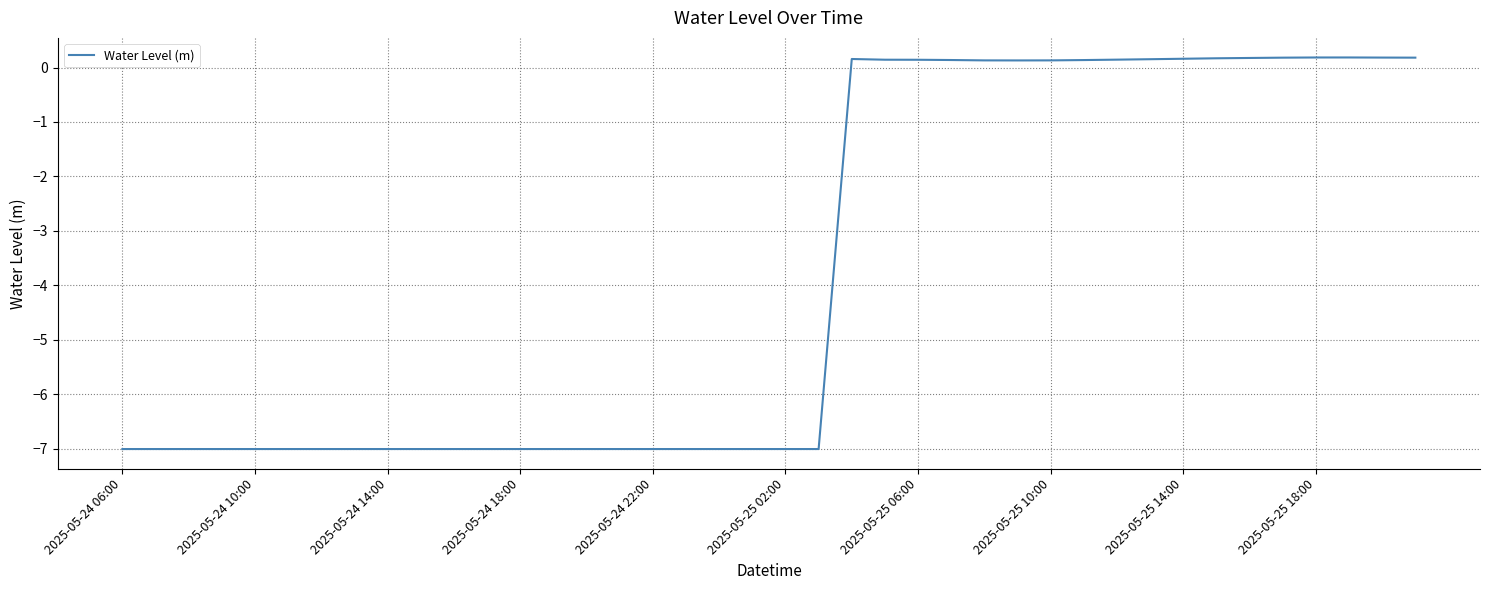

What is the difference between the maximum and minimum values?

7.2